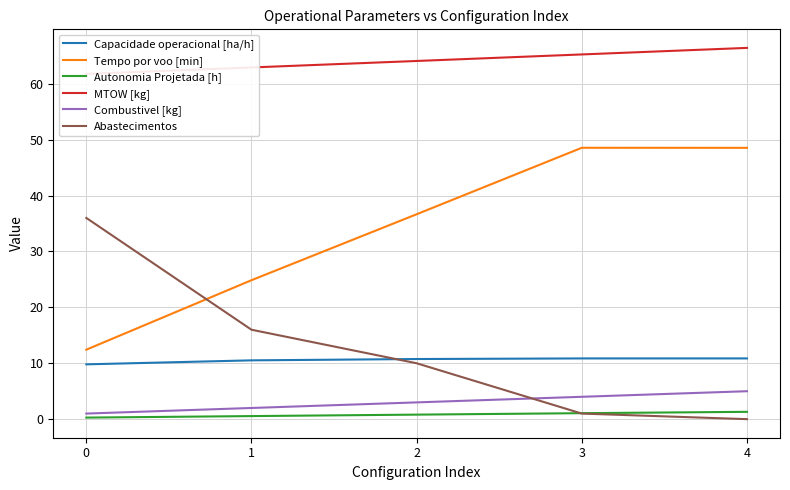

What is the highest value of the MTOW [kg] series?

66.4